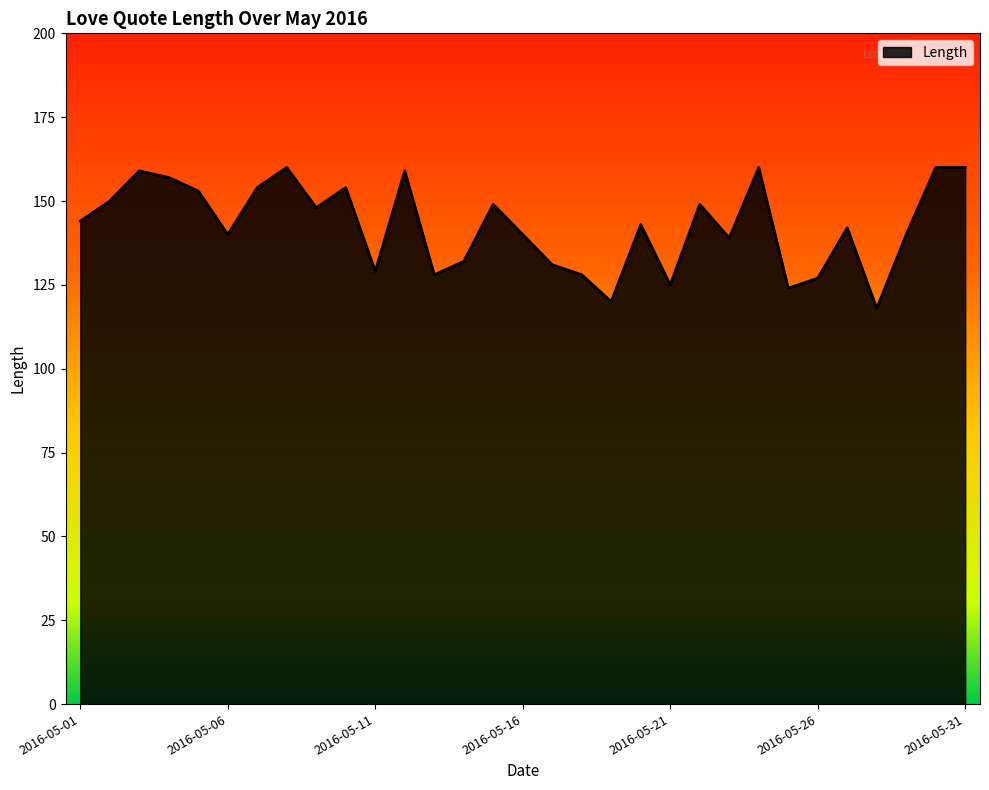

What is the minimum value shown in the chart?

118